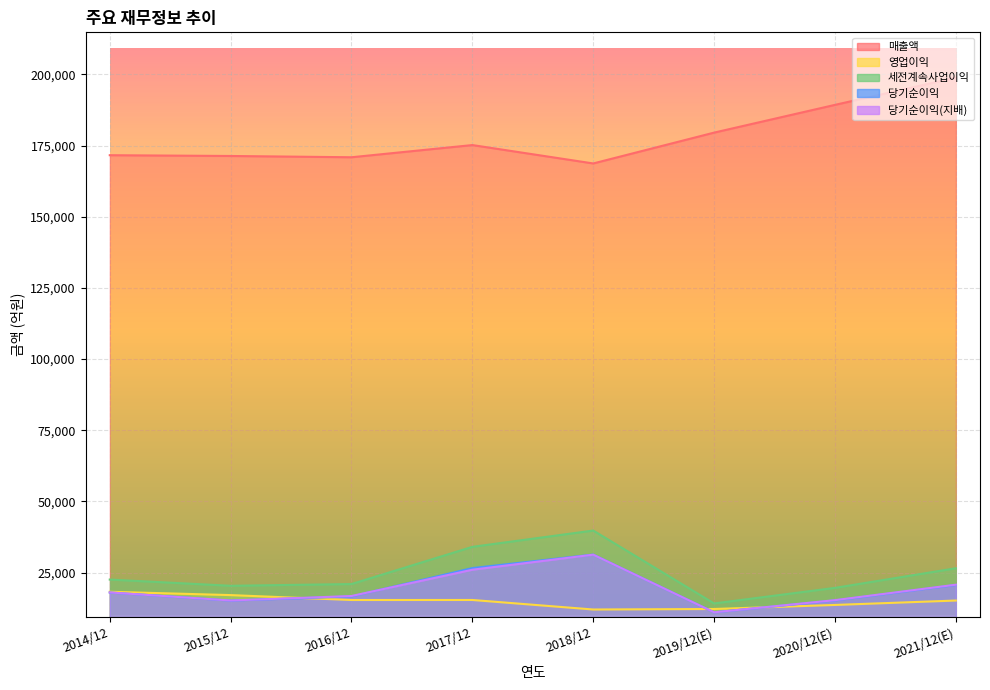

Reading left to right, transcribe all the data shown in this chart.

매출액: 171638	171367	170918	175200	168740	179575	189325	198898
영업이익: 18251	17080	15357	15366	12018	12197	13619	15169
세전계속사업이익: 22538	20354	20961	34032	39760	14146	19617	26509
당기순이익: 17993	15159	16601	26576	31320	11022	15211	20630
당기순이익(지배): 18012	15186	16760	25998	31279	11035	15304	20733